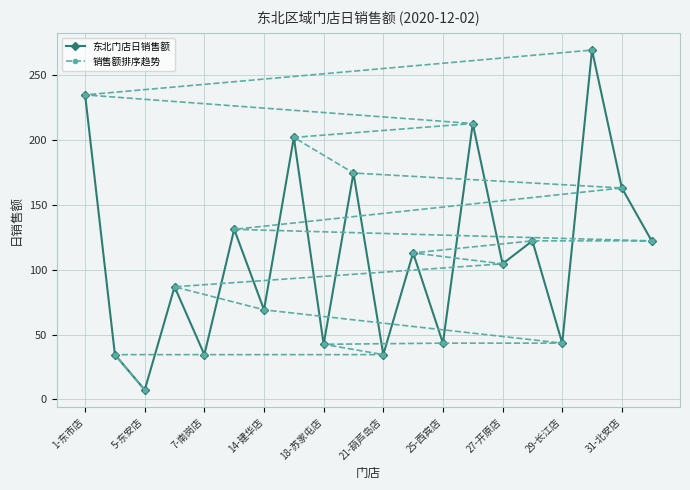

True or false: 东北门店日销售额 has a value of 200.2 at 19.

False